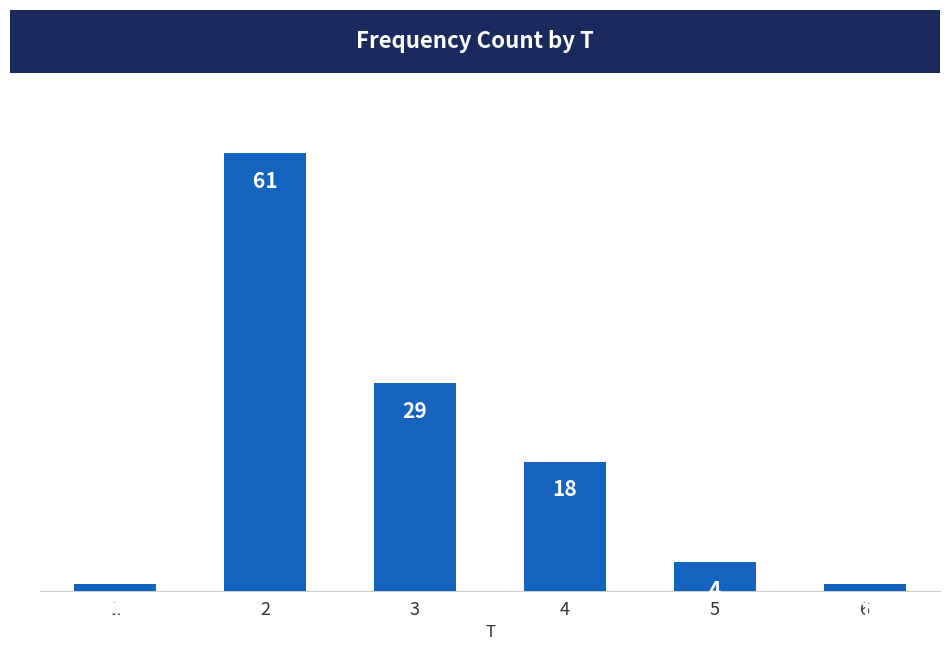

Approximately how many times larger is the value at 3 compared to 1?

29.0